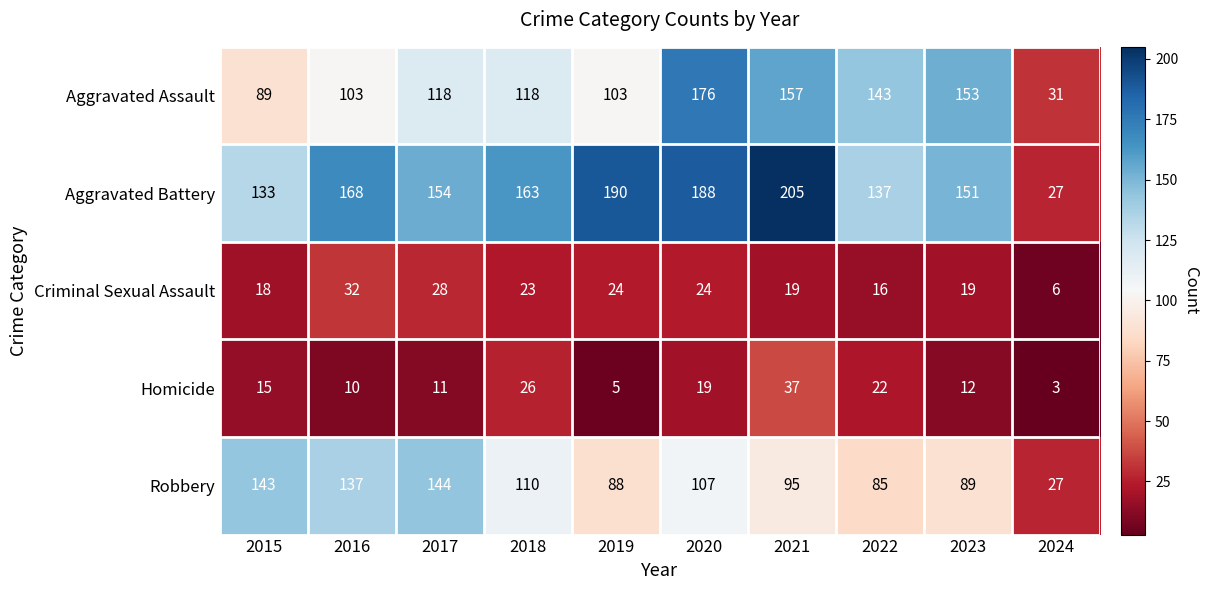

What is the minimum value shown in the chart?

3